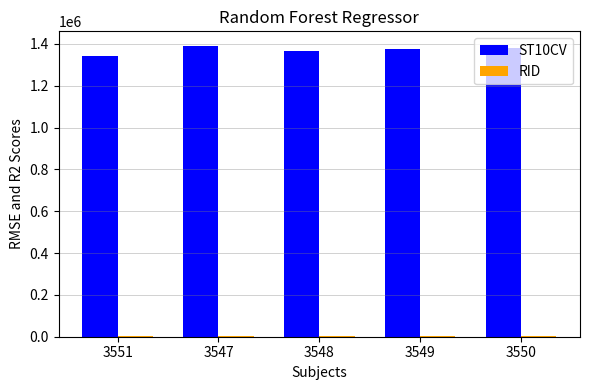

Which series has the largest total across all categories?

ST10CV